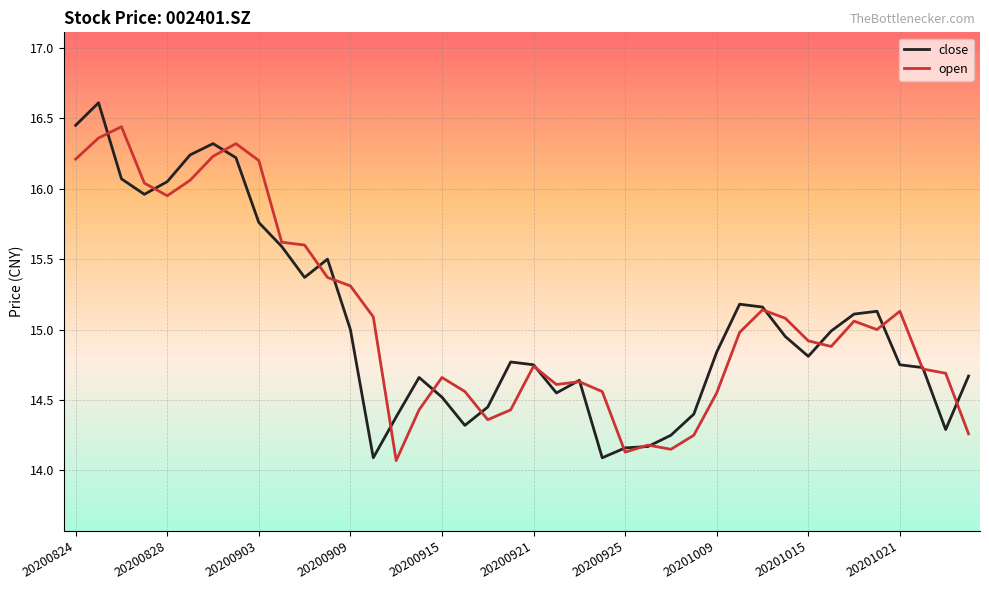

List the series in order of their peak value, highest first.

close, open